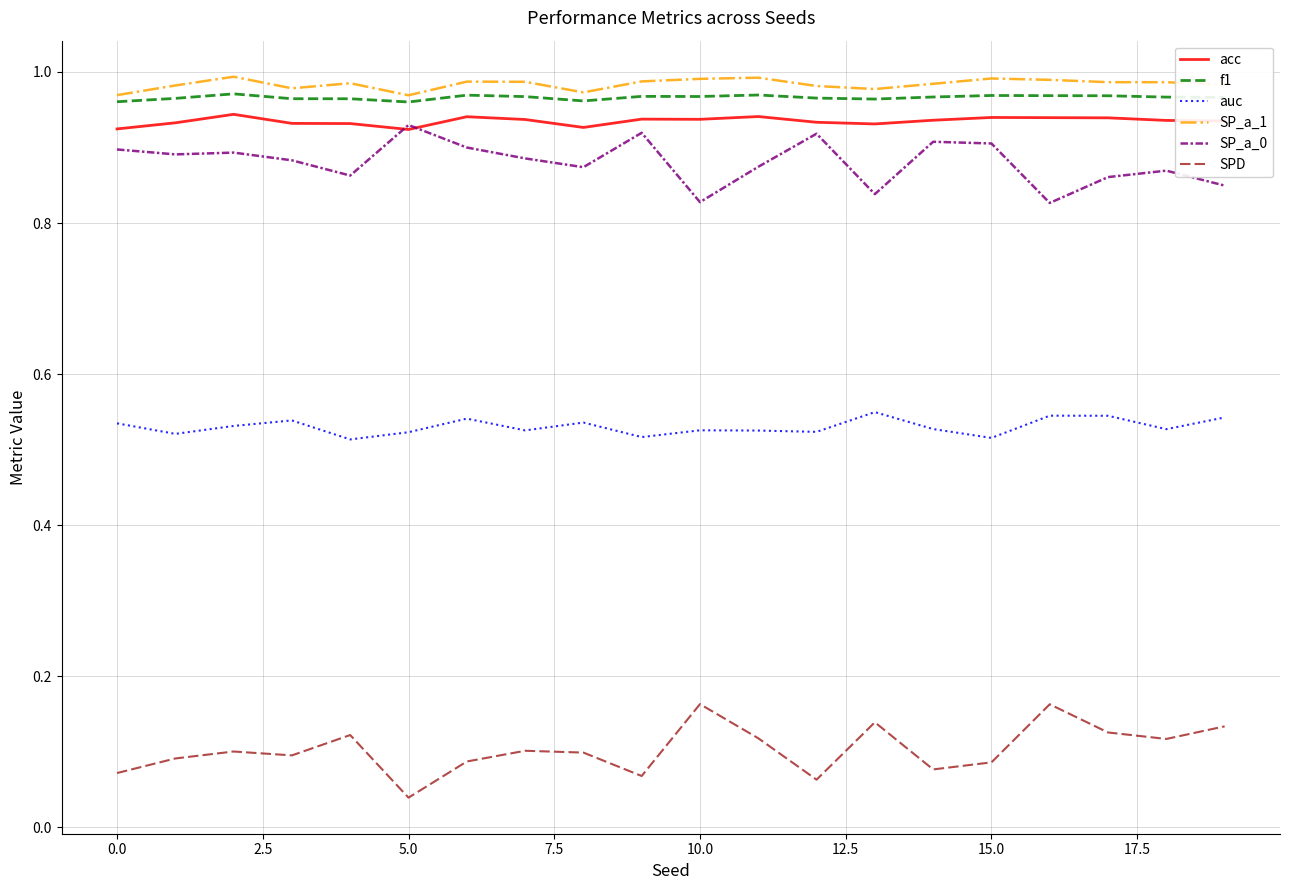

True or false: f1 and acc intersect in this chart.

False